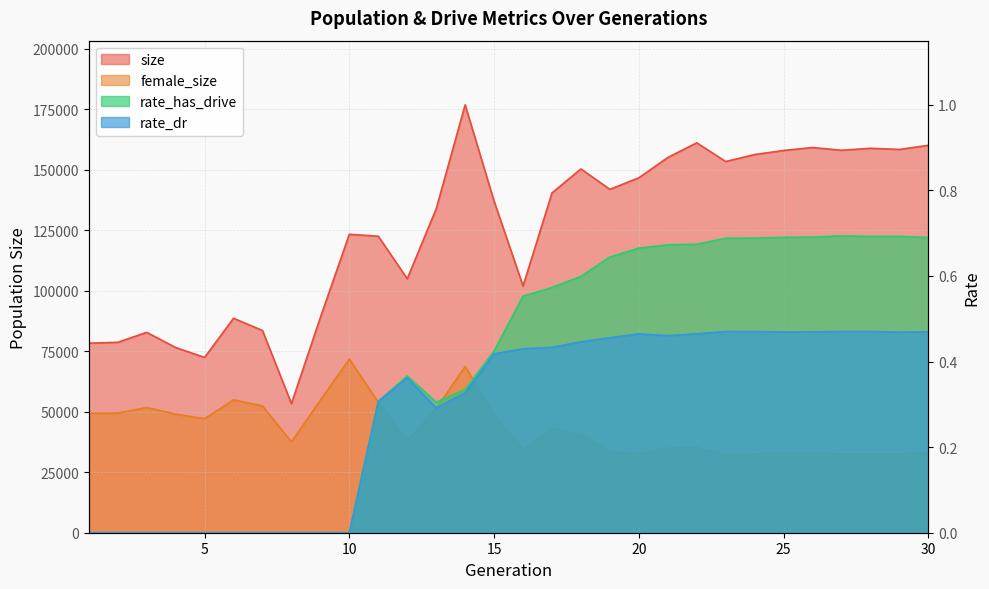

Count the number of data series in this chart.

4